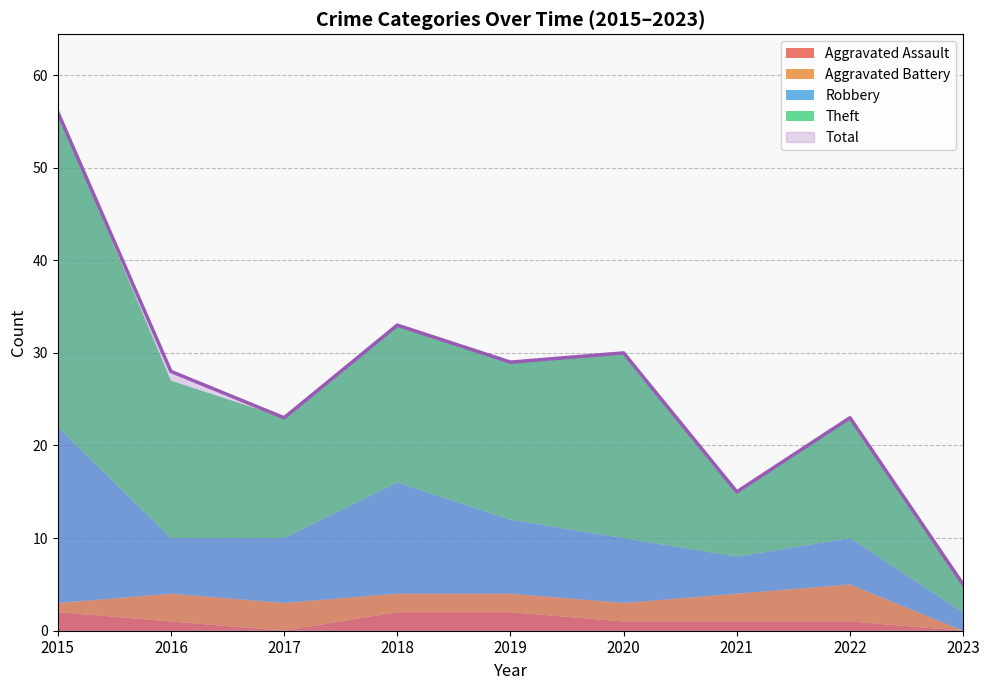

What is the difference between the highest and lowest values at 2023?

5